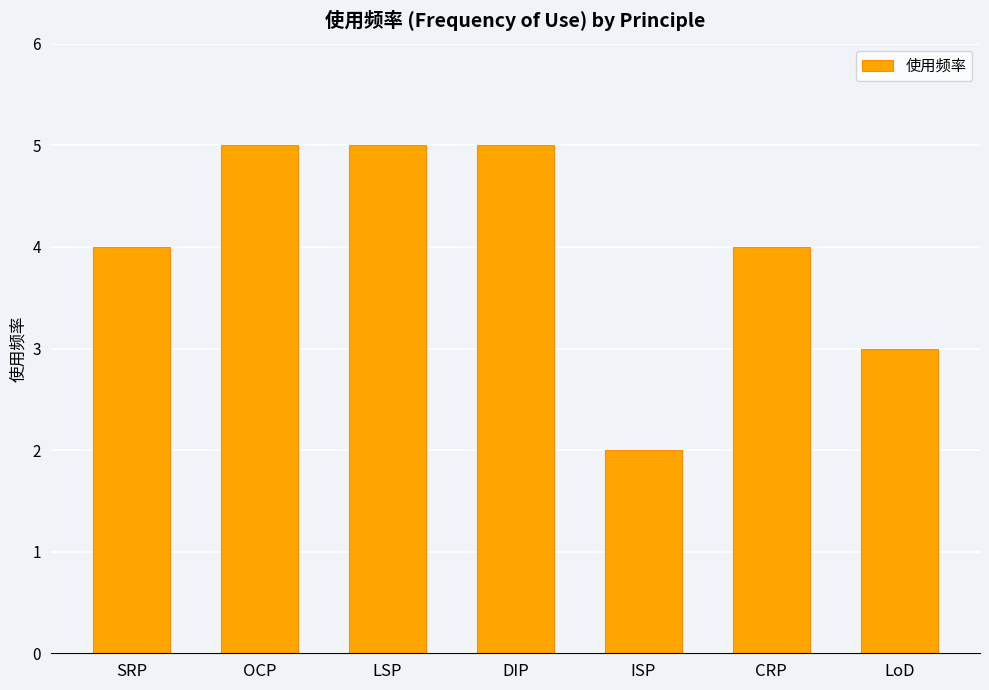

Reading left to right, extract all data points from this chart.

4	5	5	5	2	4	3